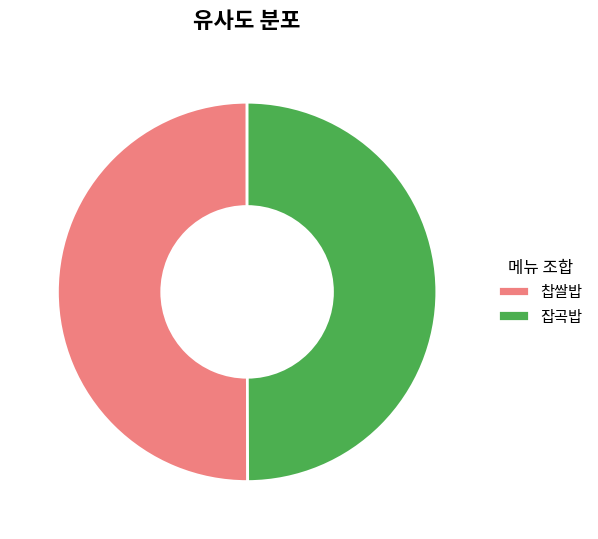

True or false: 찹쌀밥 accounts for 45% of the total.

False